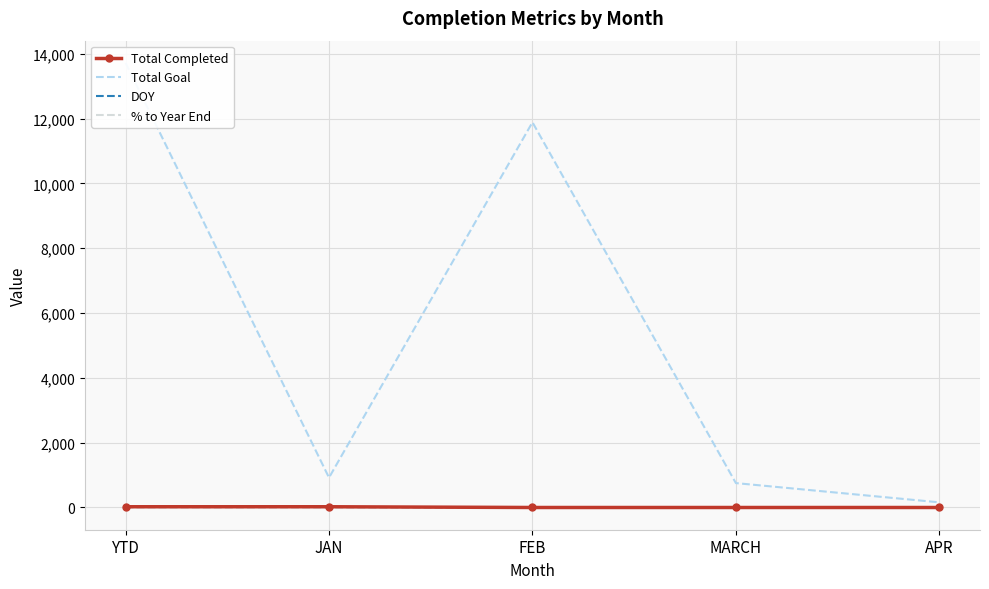

Which category has the highest value in the DOY series?

YTD